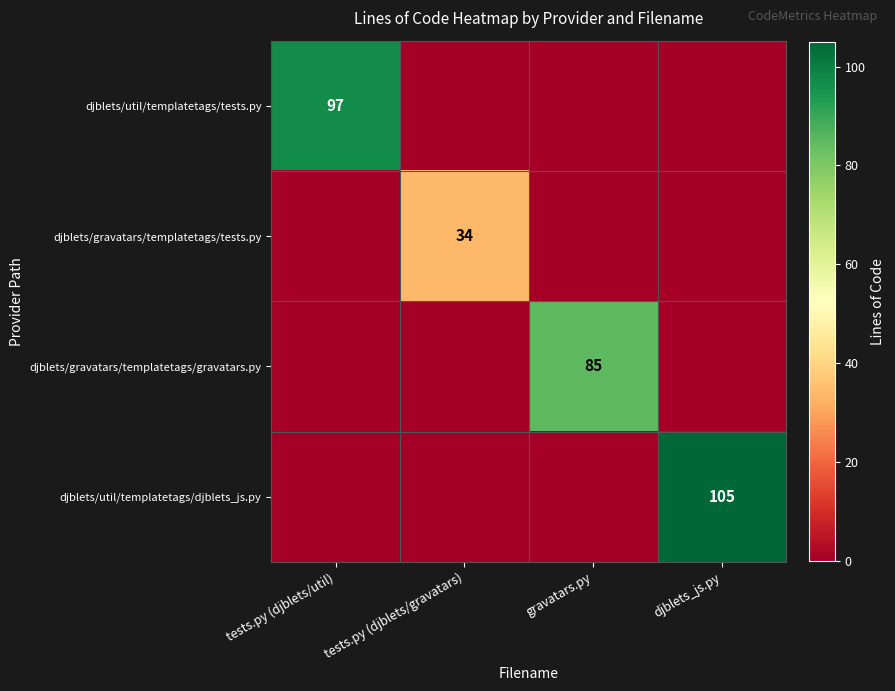

Which series has the largest total across all categories?

djblets/util/templatetags/djblets_js.py